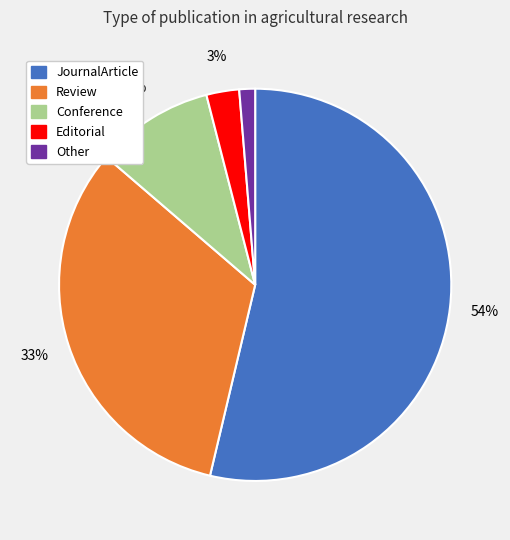

Which category has the biggest portion of the pie?

JournalArticle